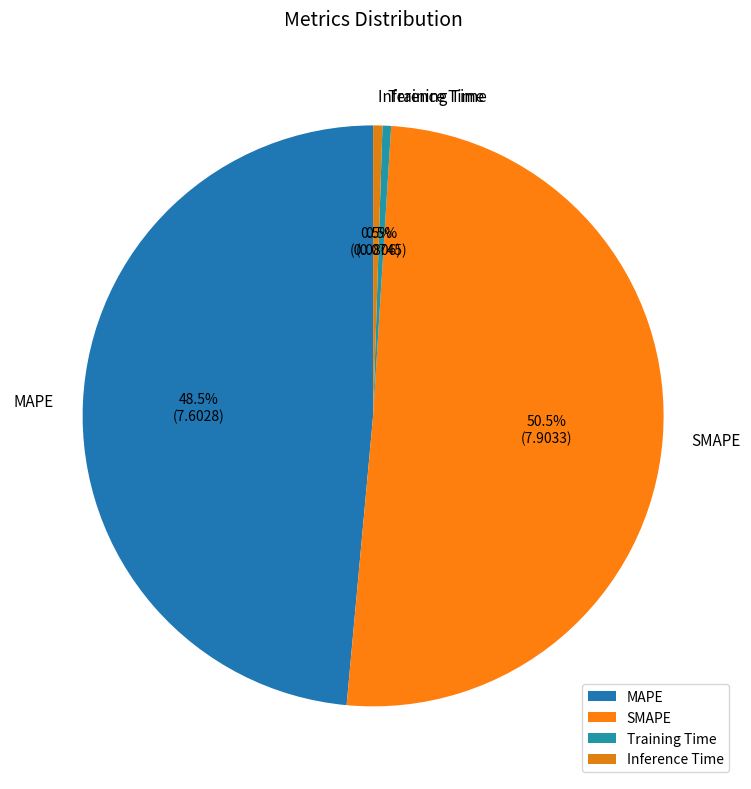

To the nearest percent, what is the combined percentage of Training Time and SMAPE?

51%